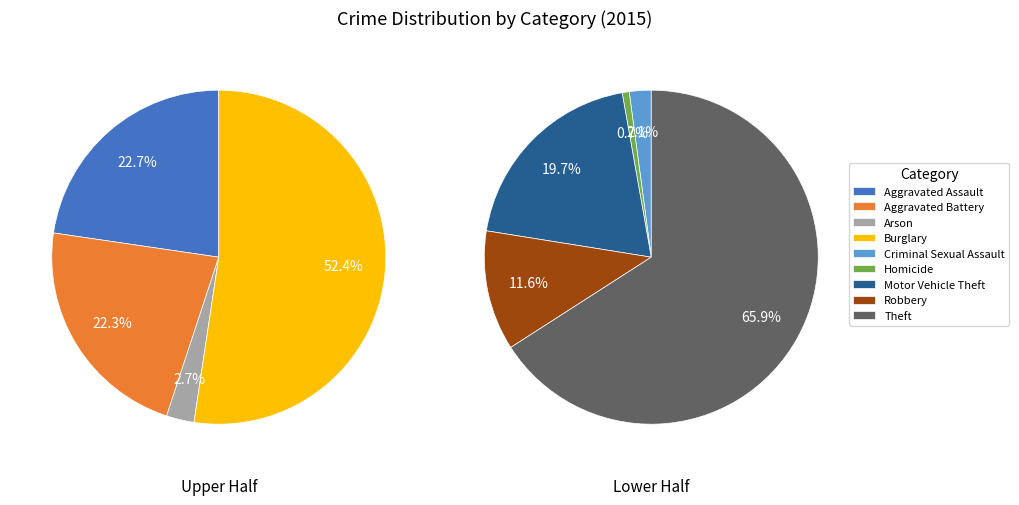

How many slices are in this pie chart?

9